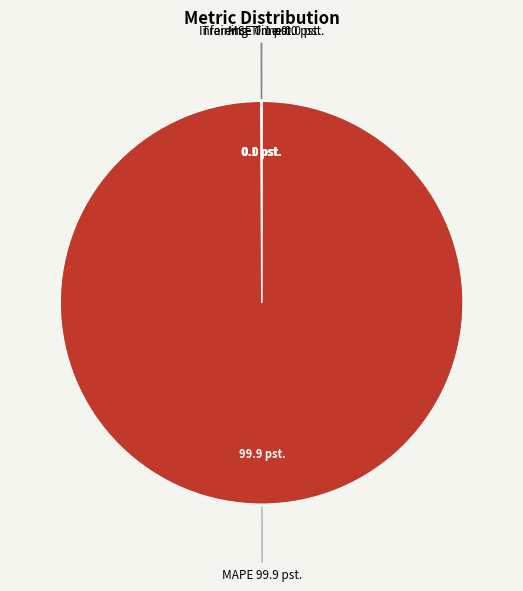

What is the largest slice in the pie chart?

MAPE